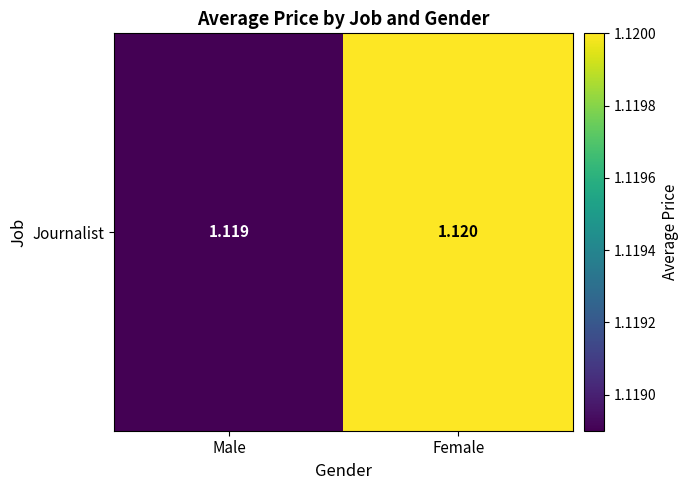

Rank the categories by value from lowest to highest.

Male, Female